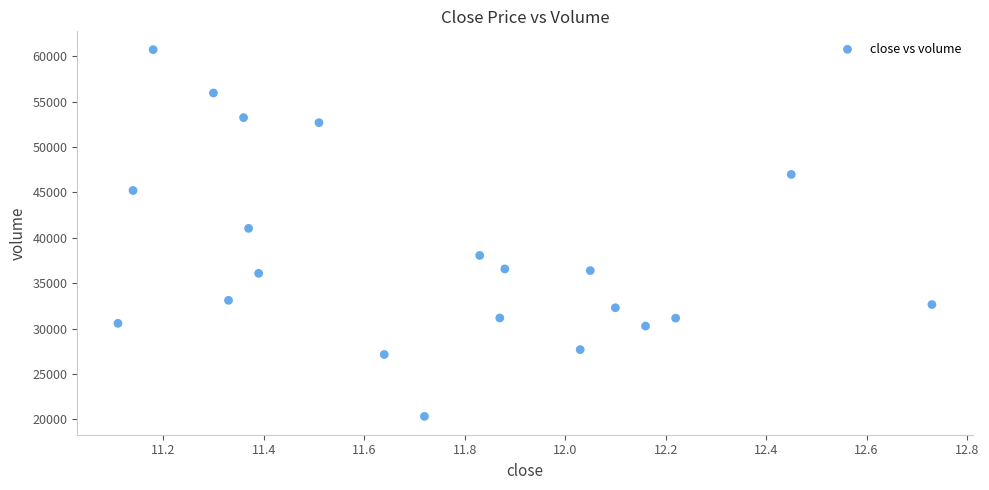

What is the range of Y values (max minus min)?

40412.2